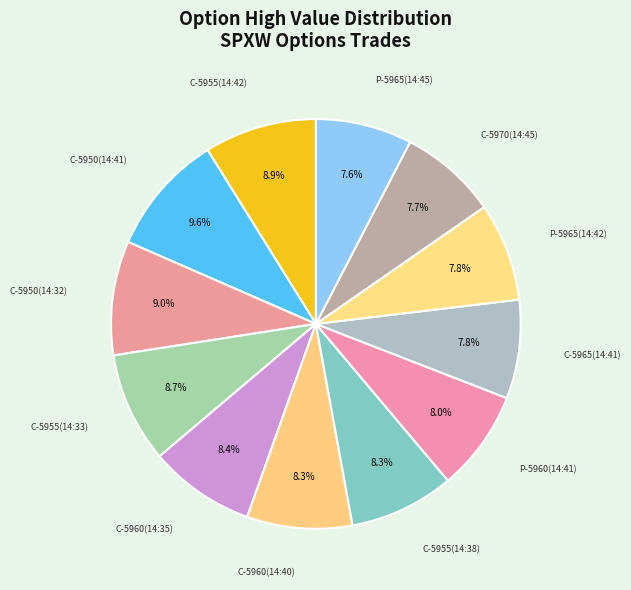

How many slices are in this pie chart?

12